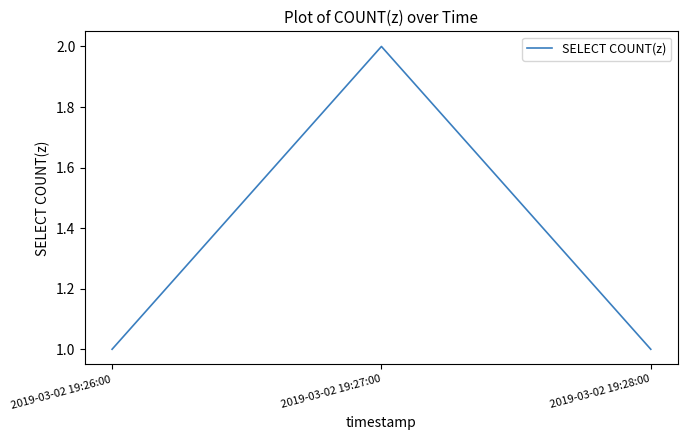

How many lines are shown in the chart?

1